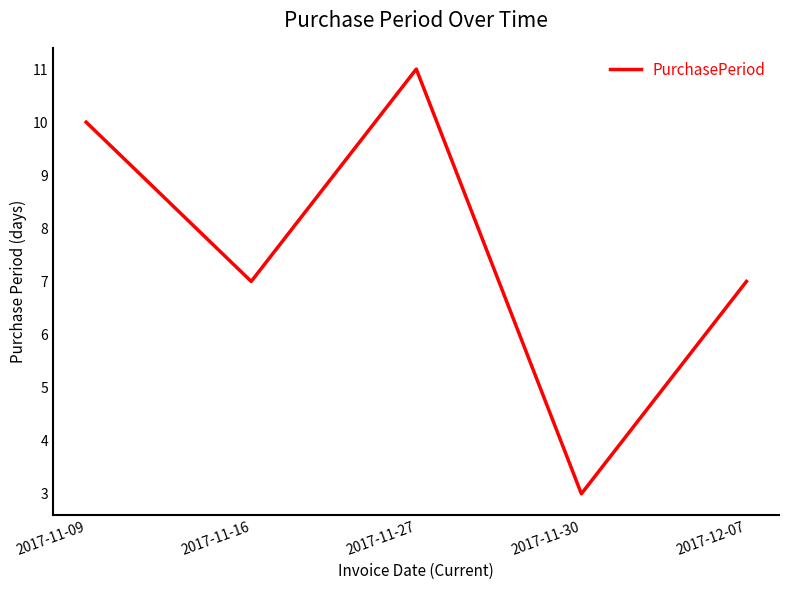

Where is the first local minimum?

2017-11-16